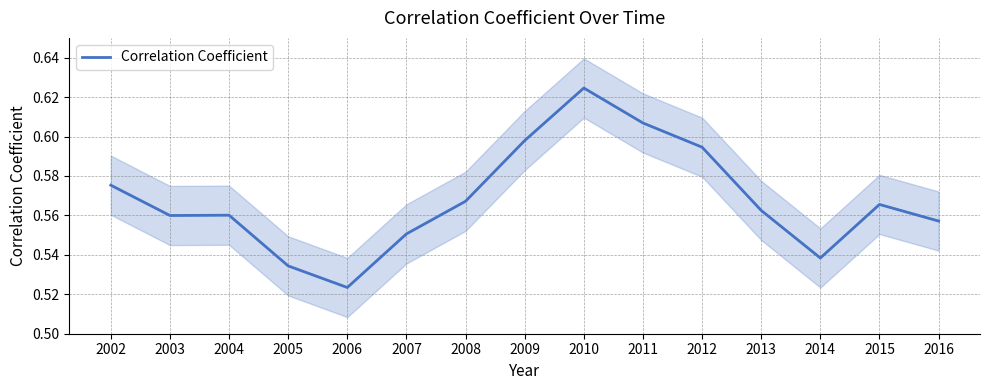

List the labels in order of value, smallest first.

2006, 2005, 2014, 2007, 2016, 2003, 2004, 2013, 2015, 2008, 2002, 2012, 2009, 2011, 2010